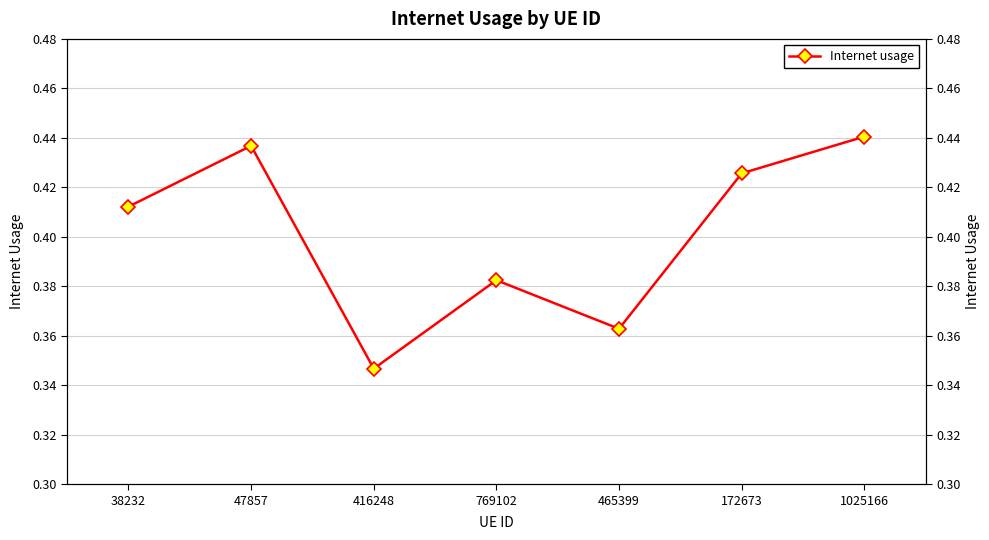

Is this an area chart (filled region under the line)?

No